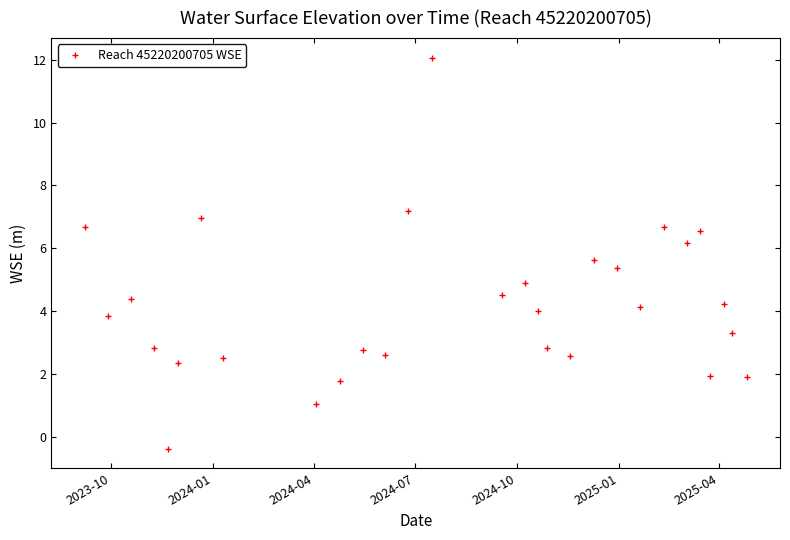

How many values are above zero?

28